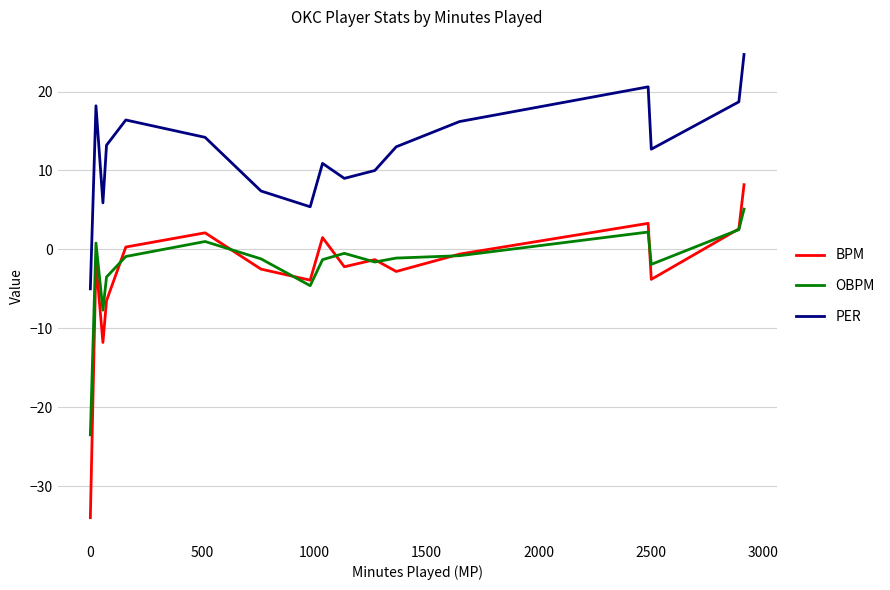

Which series has the widest spread of values?

BPM